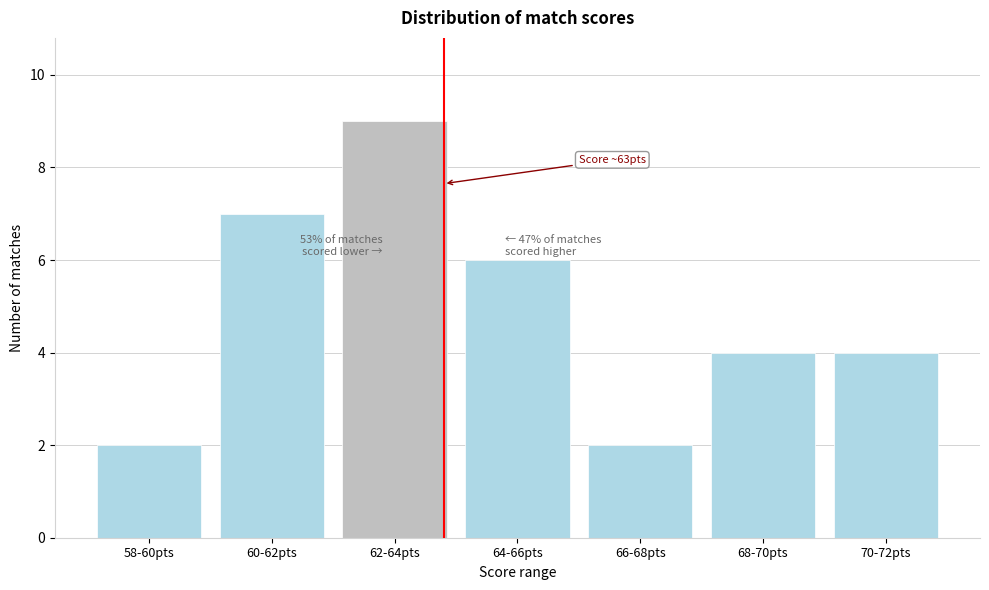

Reading left to right, what are all the values shown in this chart?

2	7	9	6	2	4	4